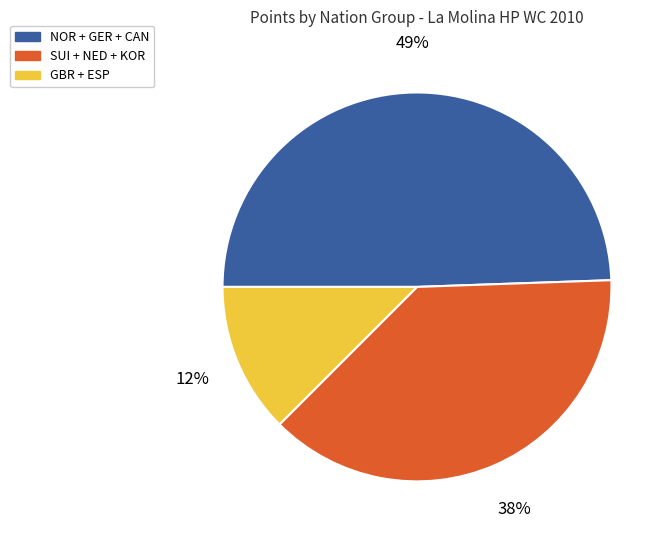

Rank the categories by value from lowest to highest.

GBR + ESP, SUI + NED + KOR, NOR + GER + CAN